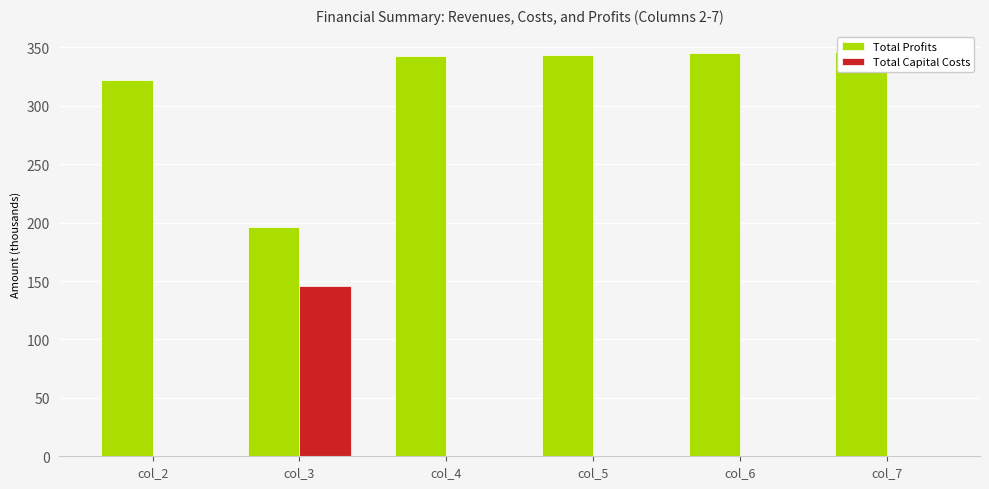

What is the value of the Total Profits bar at the 1st from the left?

322.4